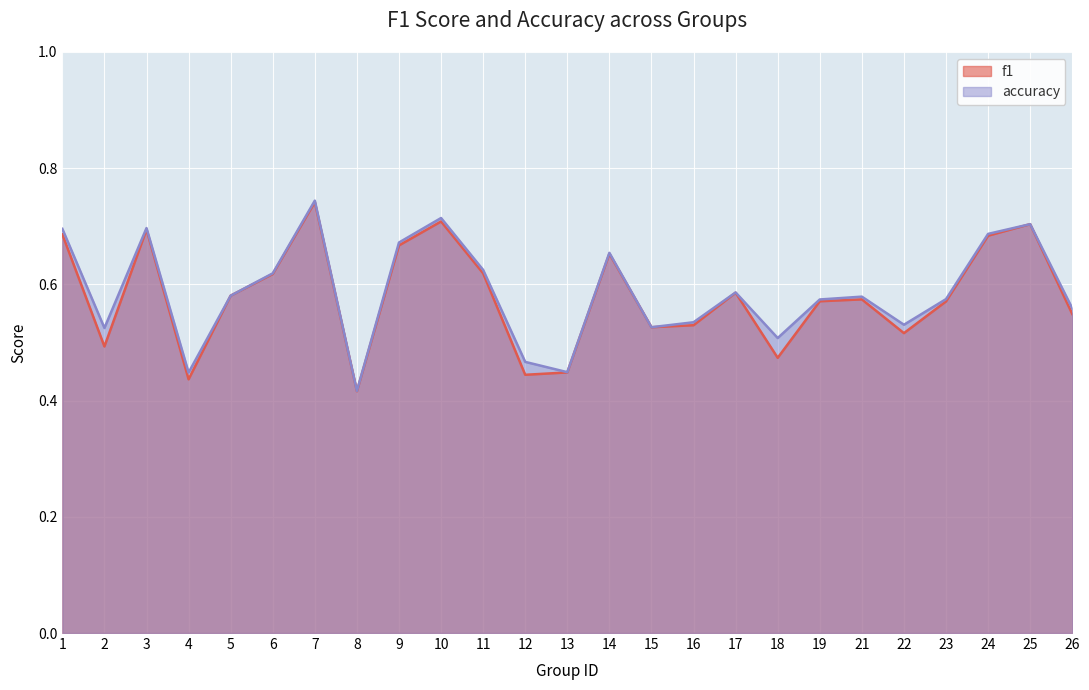

Does the chart display data point markers on the line(s)?

No